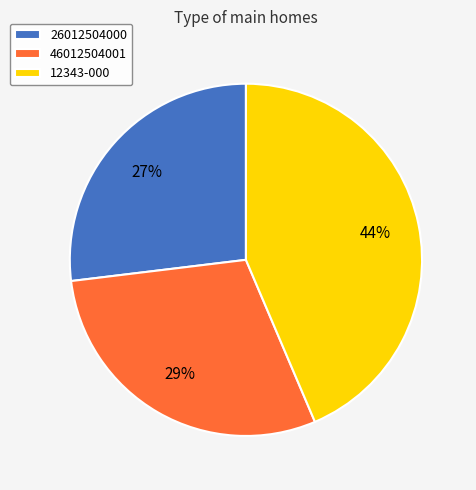

Count the number of slices in the pie.

3